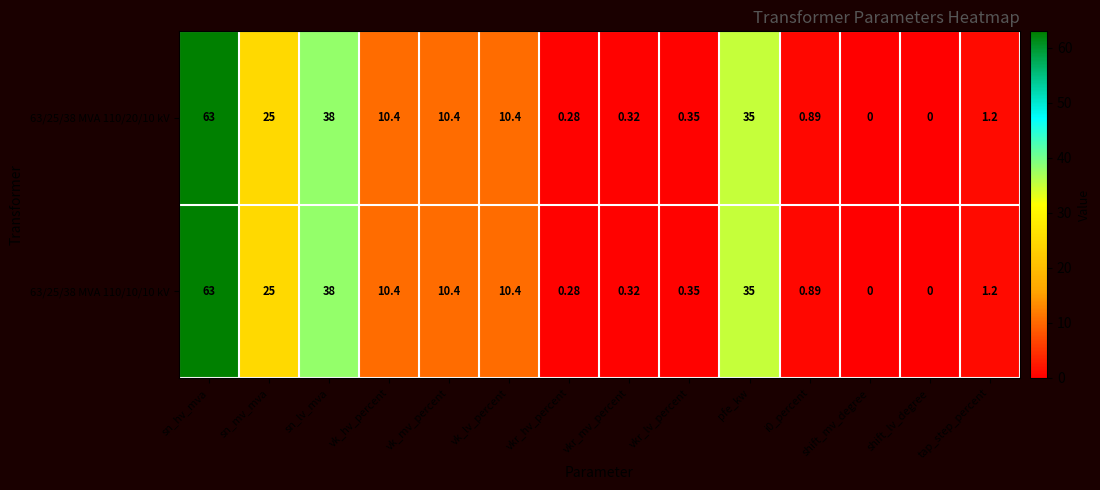

At which category does the chart reach its peak across all series?

sn_hv_mva